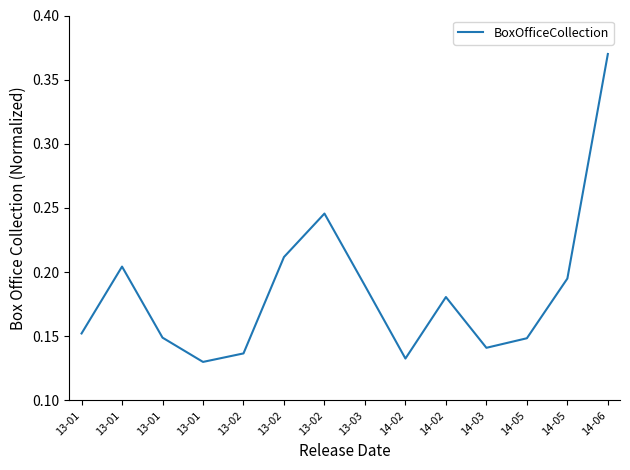

What is the label of the 5th point from the left?

13-02